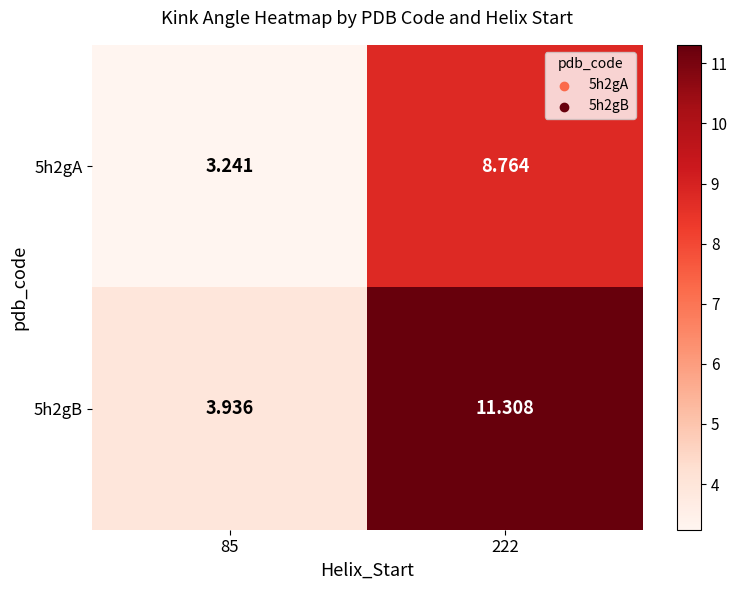

Is the value of 5h2gB at 222 greater than the value of 5h2gA at 85?

Yes